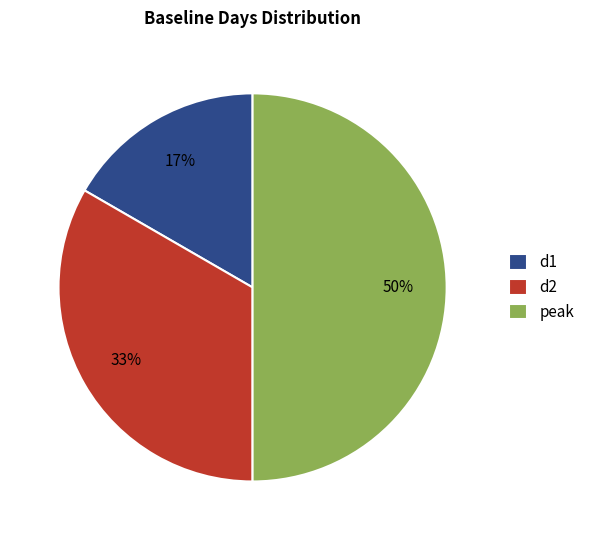

Which slice is the smallest?

d1